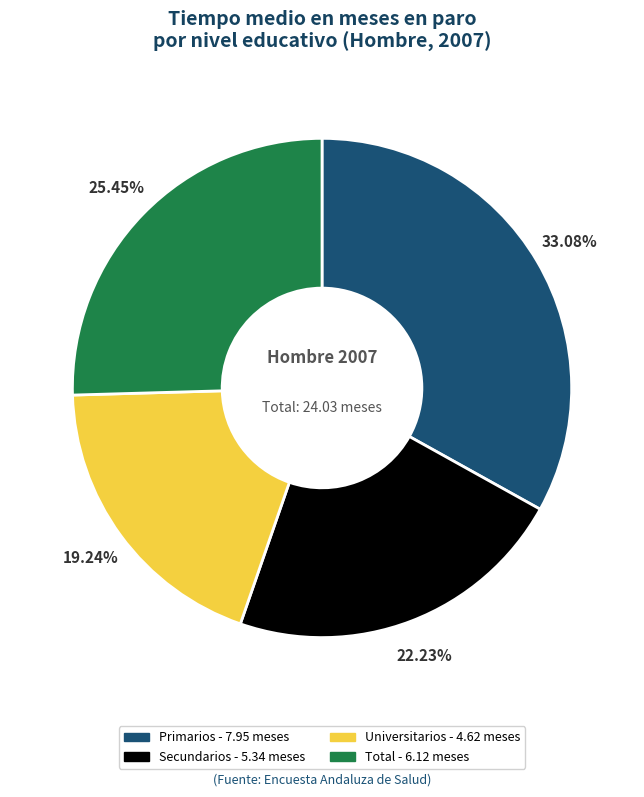

True or false: Total accounts for 25% of the total.

True